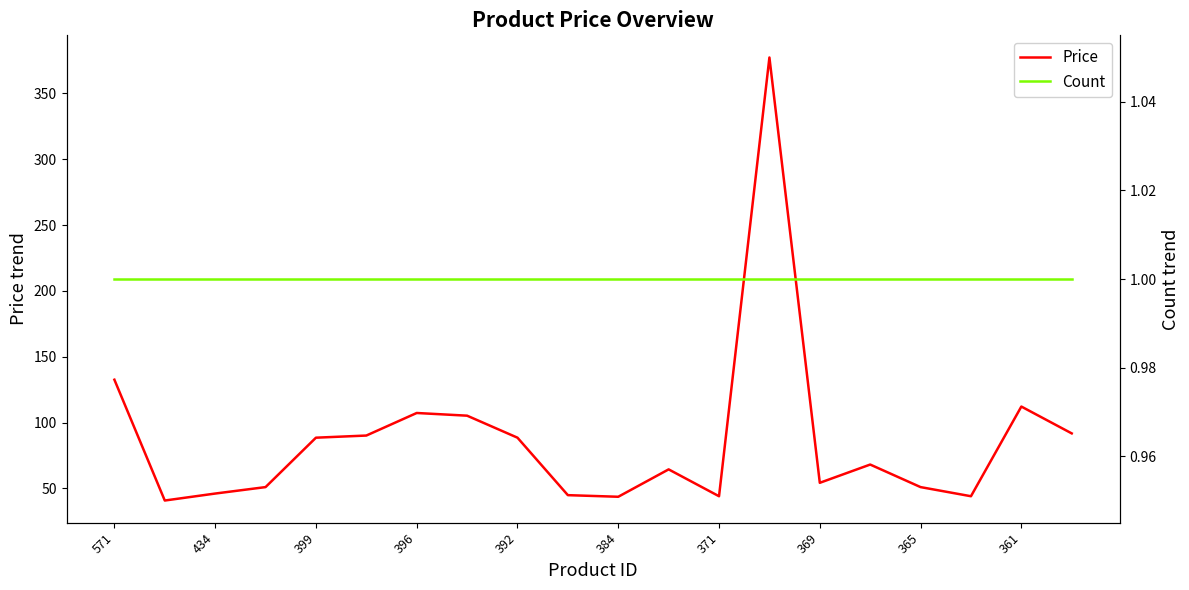

What is the greatest value displayed?

377.3